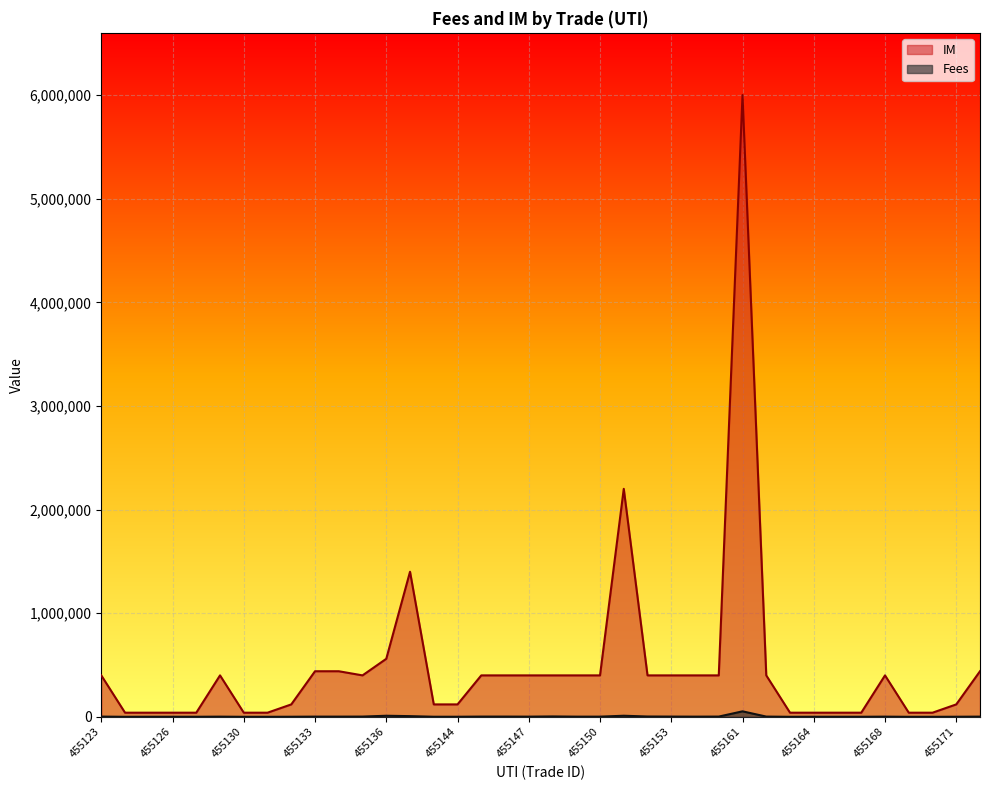

Rank the series by their average value, from highest to lowest.

IM, Fees